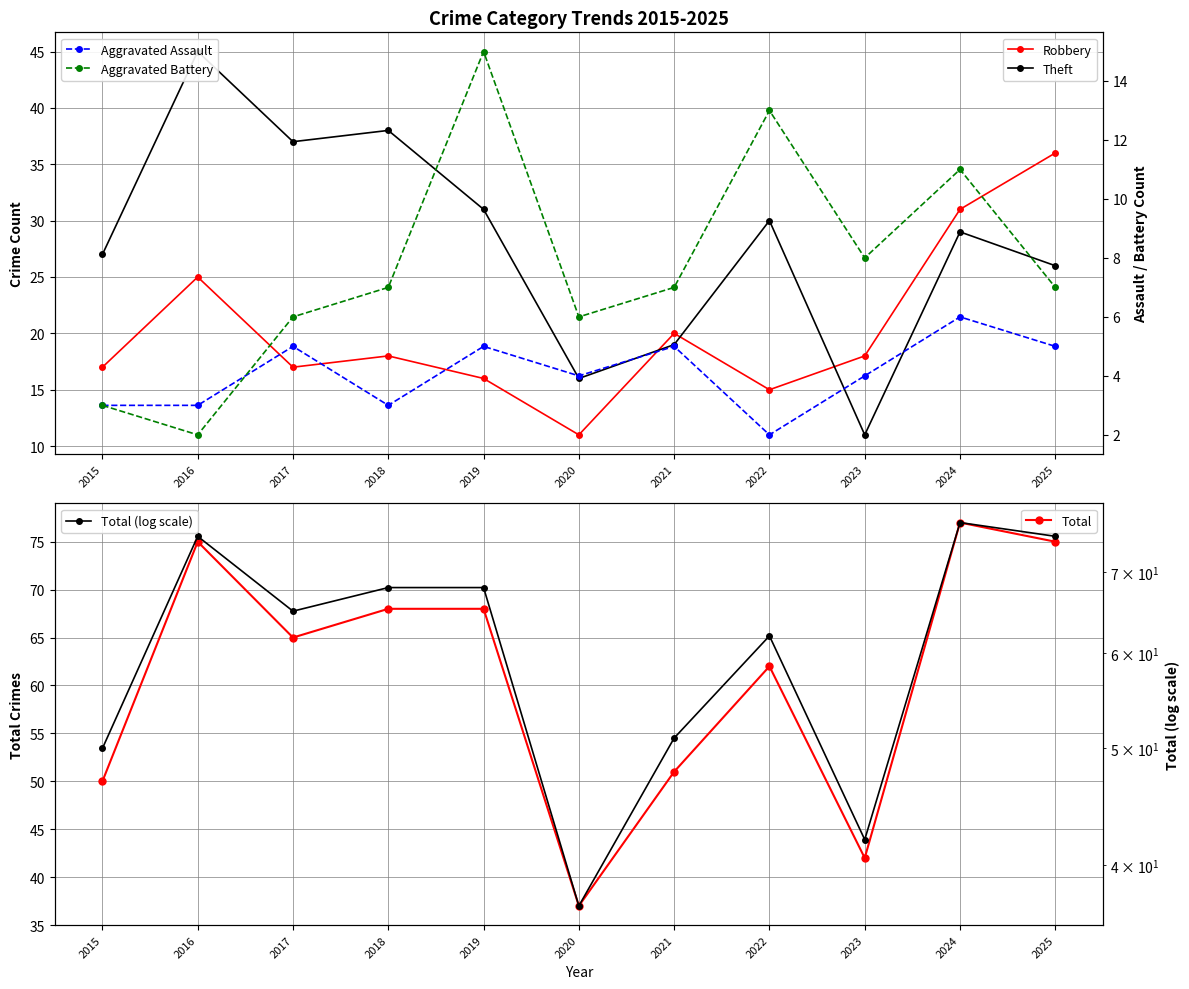

The Aggravated Battery series shows 3 at 2015. True or false?

True